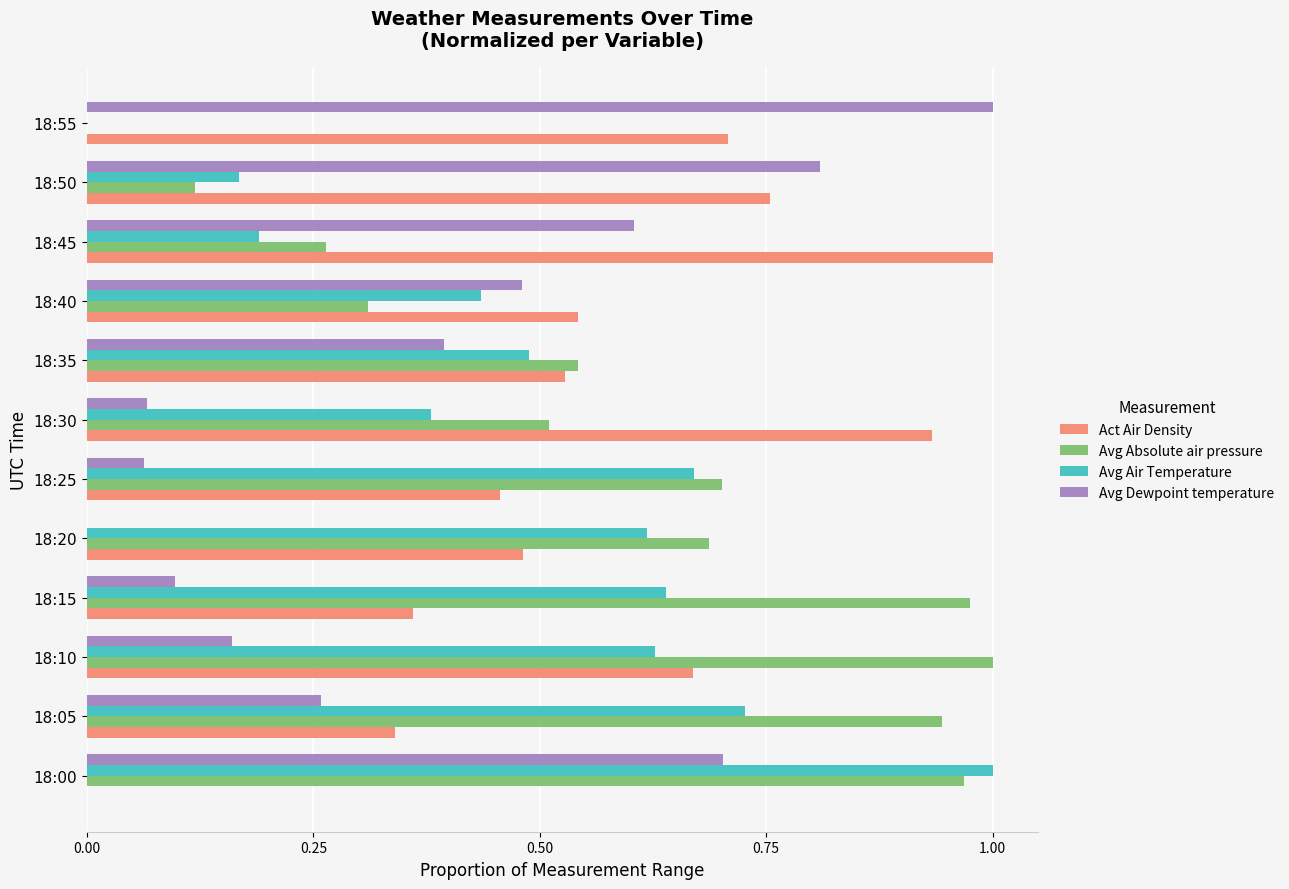

What is the sum of all Avg Air Temperature values?

5.9